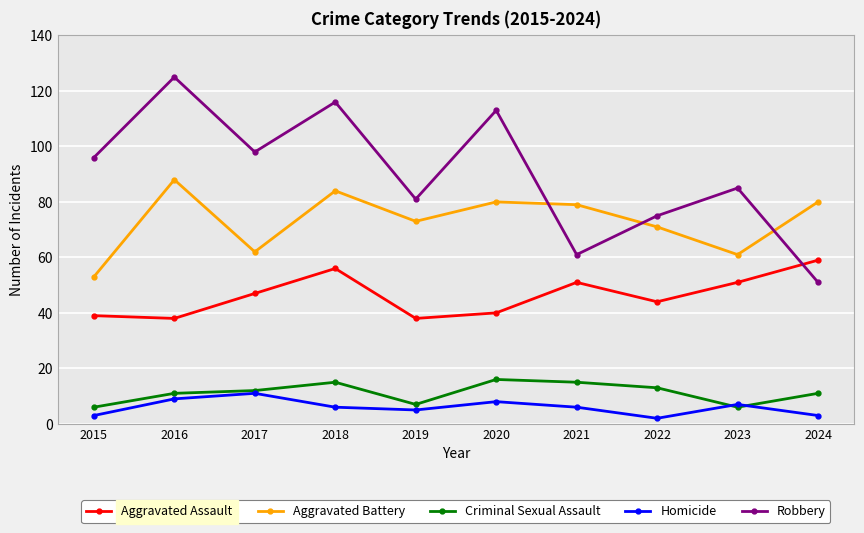

Which series has the largest total across all categories?

Robbery